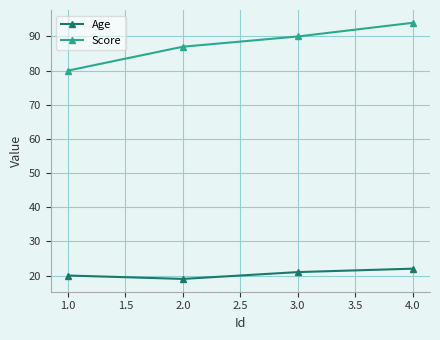

How many interior local valleys does the Age series have?

1